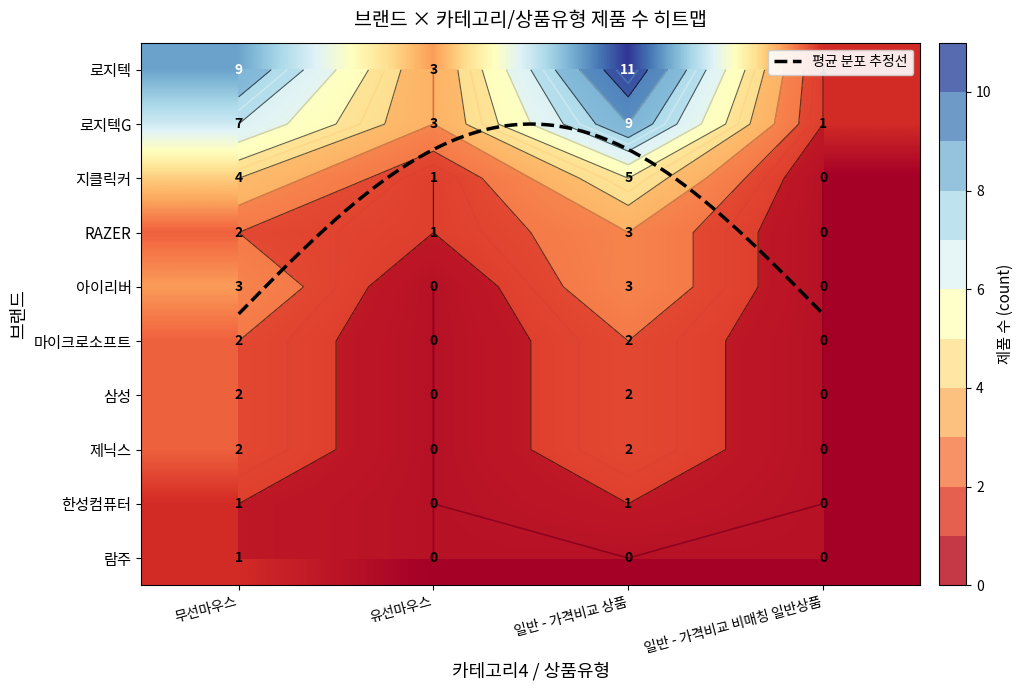

Reading right to left, list all the values displayed in this chart.

로지텍: 일반 - 가격비교 비매칭 일반상품=1	일반 - 가격비교 상품=11	유선마우스=3	무선마우스=9
로지텍G: 일반 - 가격비교 비매칭 일반상품=1	일반 - 가격비교 상품=9	유선마우스=3	무선마우스=7
지클릭커: 일반 - 가격비교 비매칭 일반상품=0	일반 - 가격비교 상품=5	유선마우스=1	무선마우스=4
RAZER: 일반 - 가격비교 비매칭 일반상품=0	일반 - 가격비교 상품=3	유선마우스=1	무선마우스=2
아이리버: 일반 - 가격비교 비매칭 일반상품=0	일반 - 가격비교 상품=3	유선마우스=0	무선마우스=3
마이크로소프트: 일반 - 가격비교 비매칭 일반상품=0	일반 - 가격비교 상품=2	유선마우스=0	무선마우스=2
삼성: 일반 - 가격비교 비매칭 일반상품=0	일반 - 가격비교 상품=2	유선마우스=0	무선마우스=2
제닉스: 일반 - 가격비교 비매칭 일반상품=0	일반 - 가격비교 상품=2	유선마우스=0	무선마우스=2
한성컴퓨터: 일반 - 가격비교 비매칭 일반상품=0	일반 - 가격비교 상품=1	유선마우스=0	무선마우스=1
람주: 일반 - 가격비교 비매칭 일반상품=0	일반 - 가격비교 상품=0	유선마우스=0	무선마우스=1